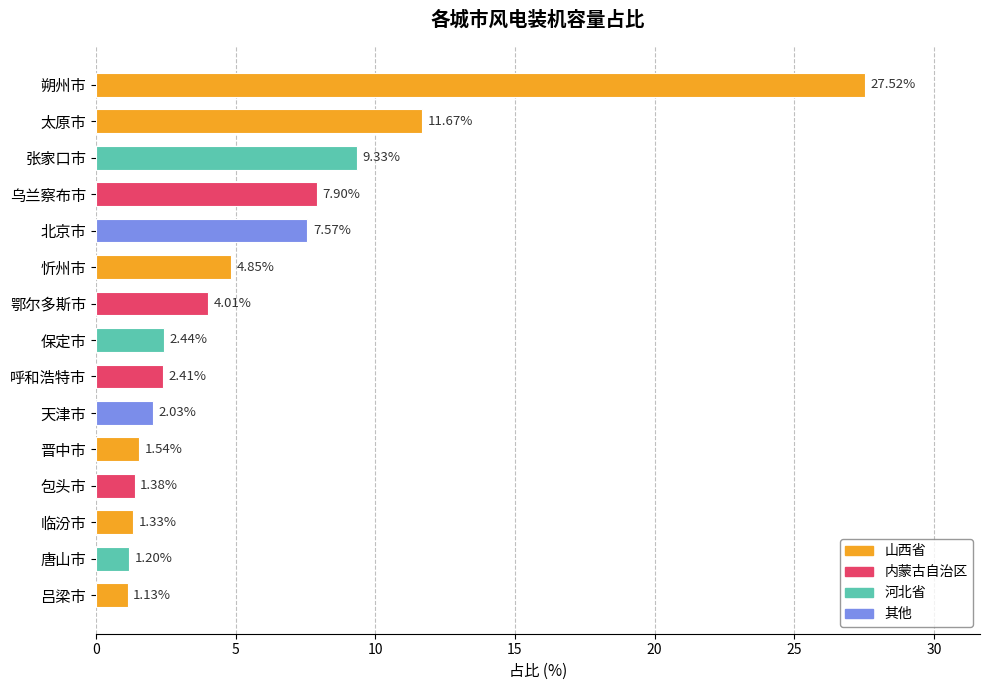

Count the number of categories in the chart.

15